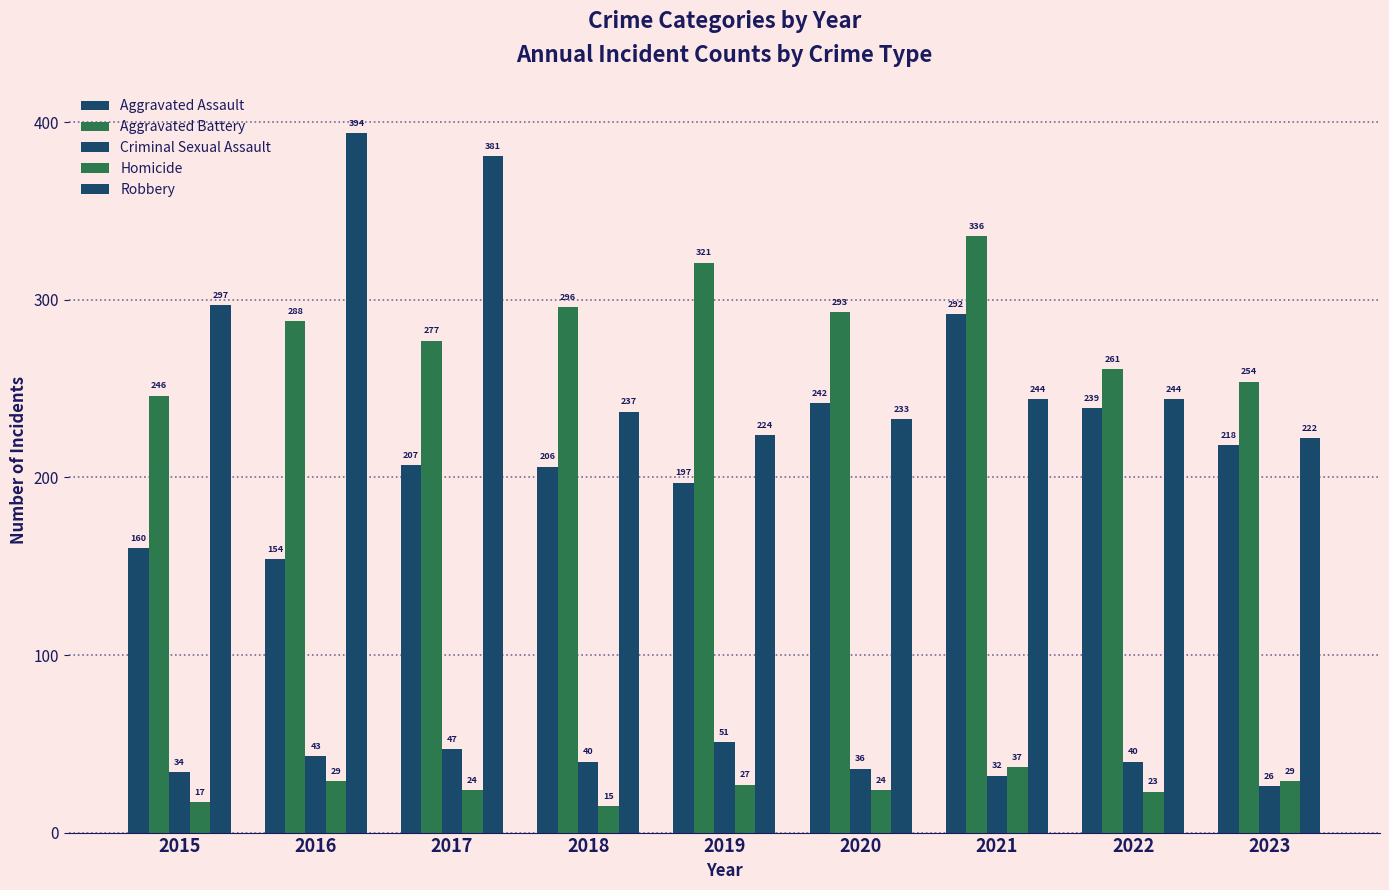

Between 2017 and 2023, which is larger?

2023